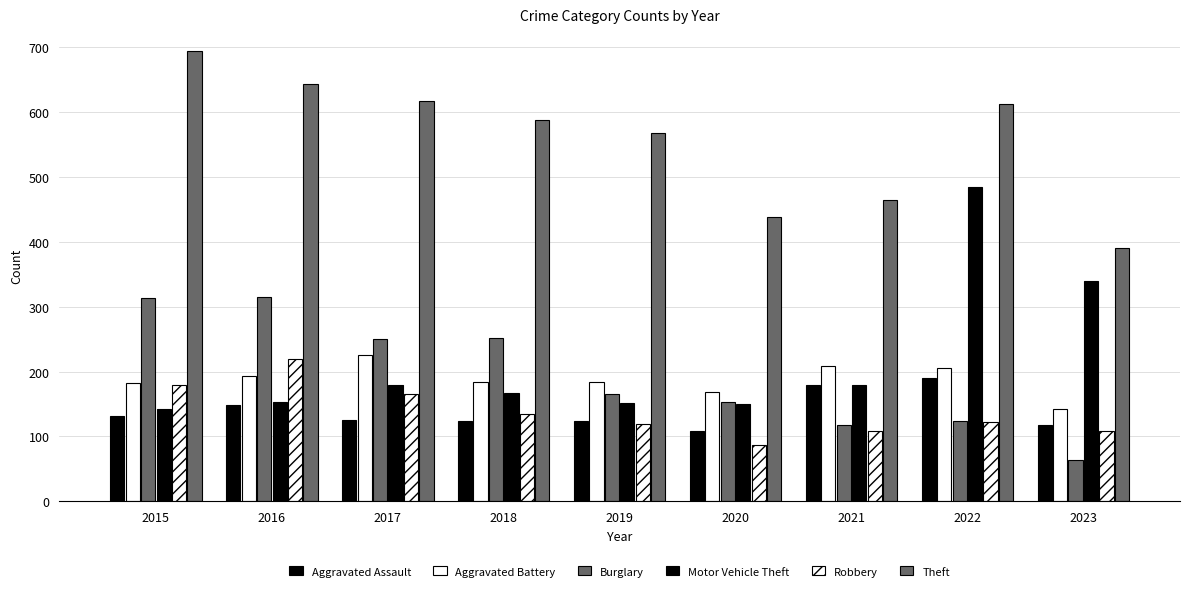

How many bars are there in total?

54